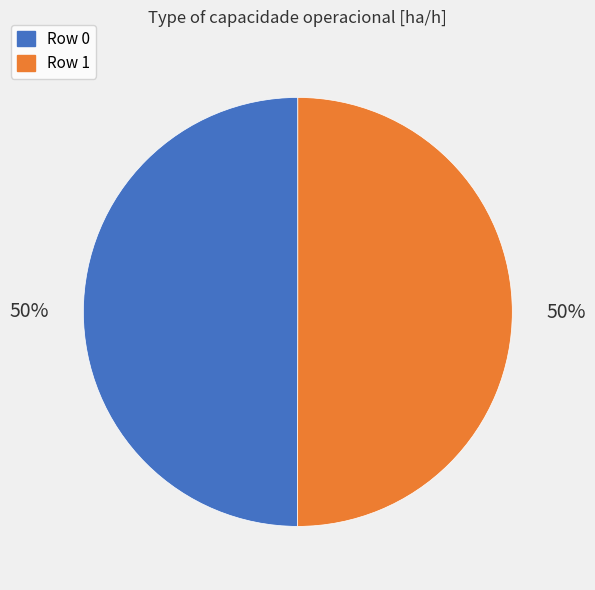

To the nearest percent, what is the average slice percentage?

50%